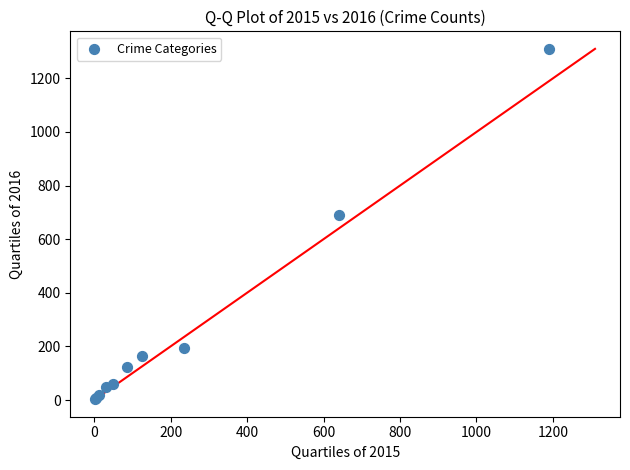

What Y value in the scatter plot is closest to 656?

689